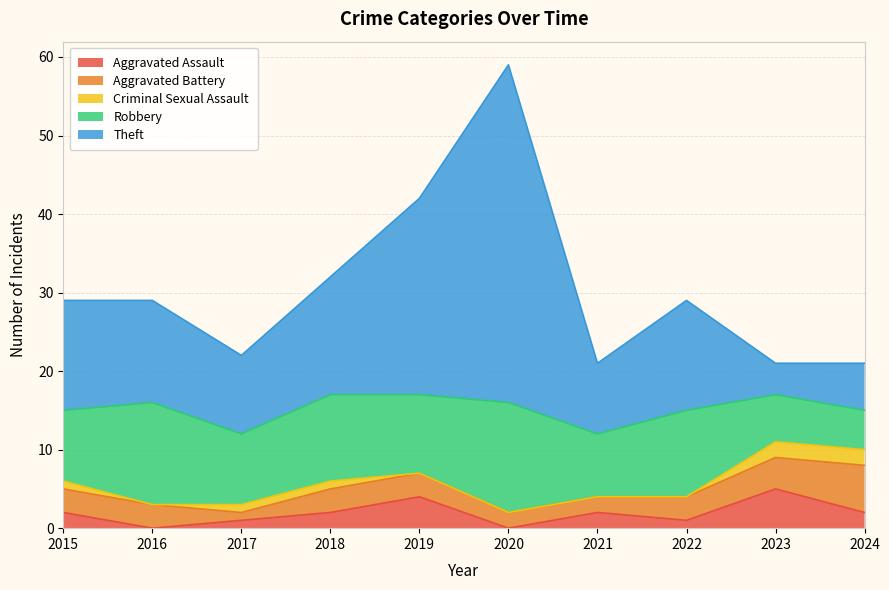

What is the total value across all series at 2020?

59